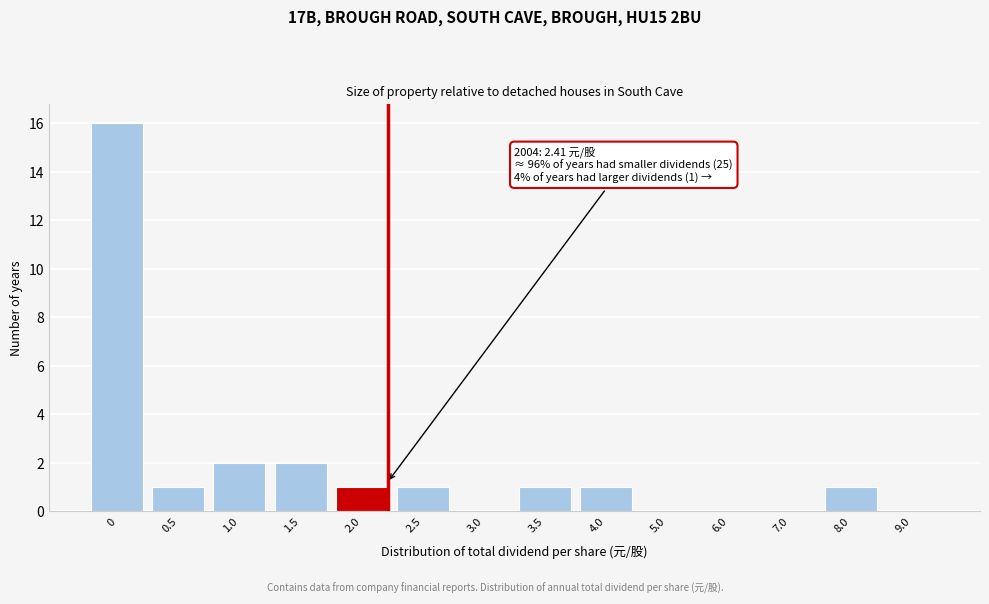

Reading left to right, transcribe all the data shown in this chart.

0=16	0.5=1	1.0=2	1.5=2	2.0=1	2.5=1	3.0=0	3.5=1	4.0=1	5.0=0	6.0=0	7.0=0	8.0=1	9.0=0